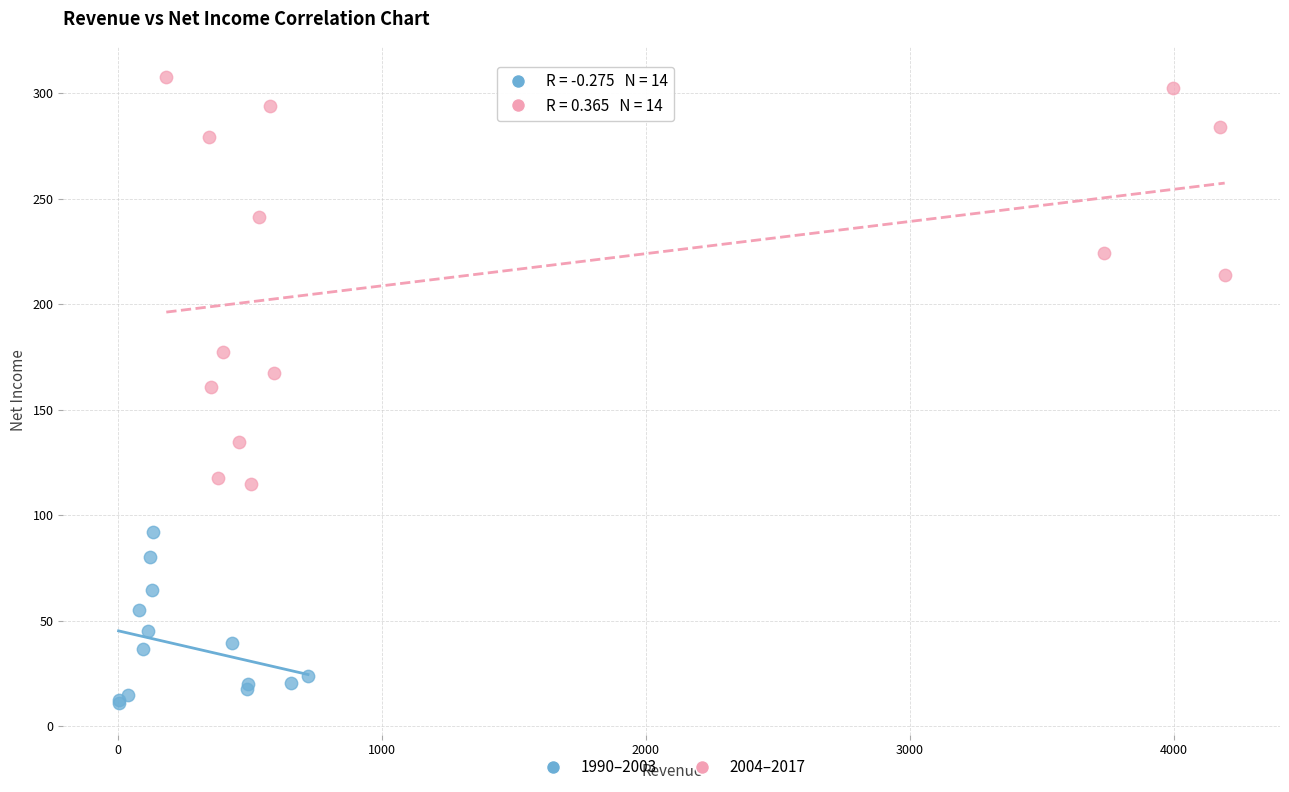

Which series reaches the maximum Y coordinate?

2004–2017